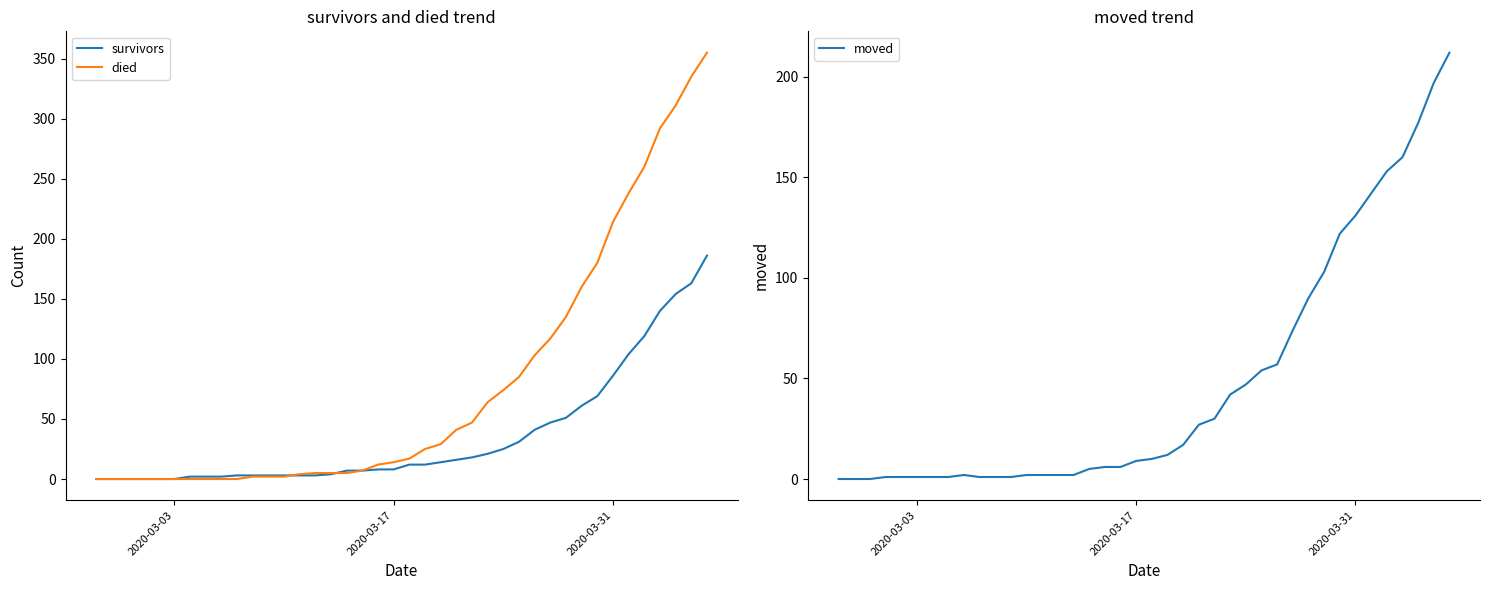

What is the highest value of the survivors series?

186